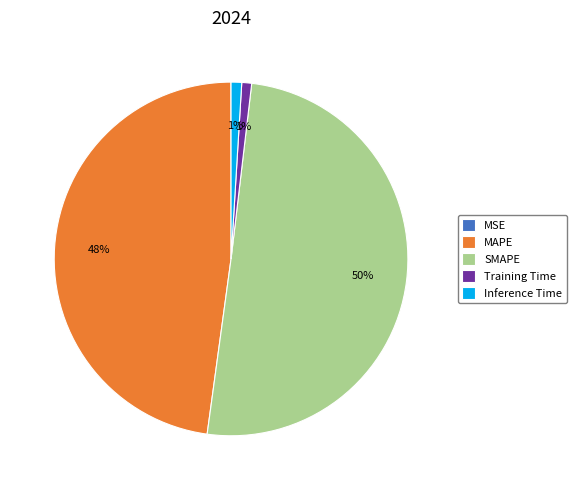

Combined, do Inference Time and MAPE account for over 50%?

No